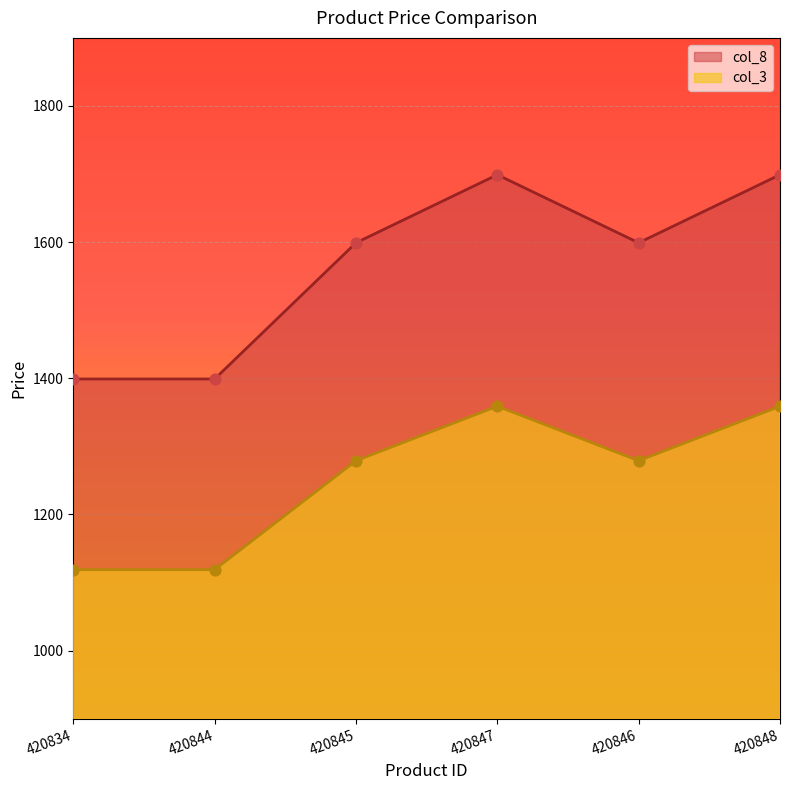

Which series has the largest total across all categories?

col_8